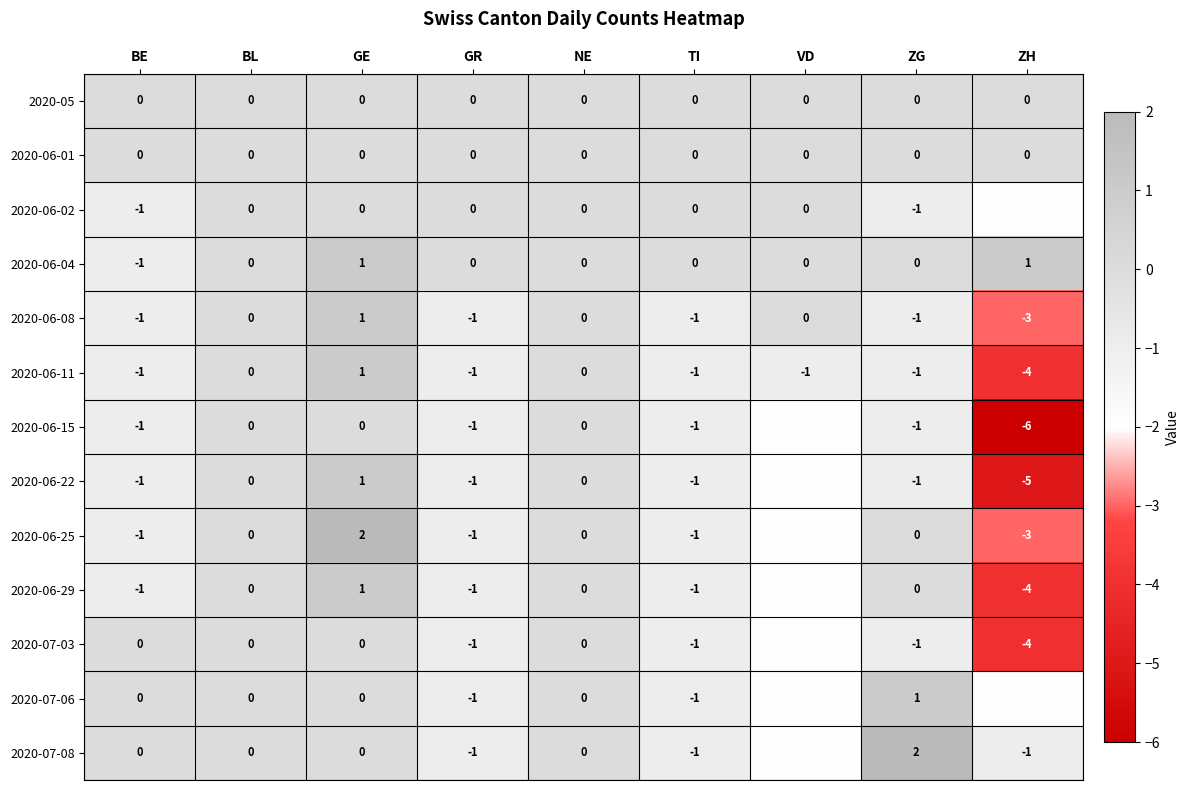

Where does the 2020-06-29 series first go above -1?

BL